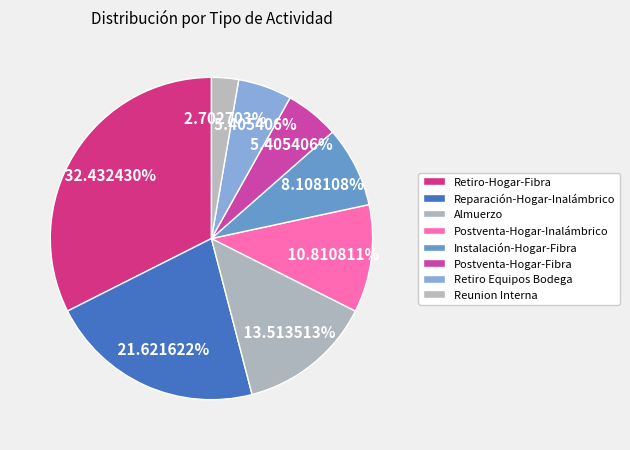

Is Retiro-Hogar-Fibra the majority of the pie?

No